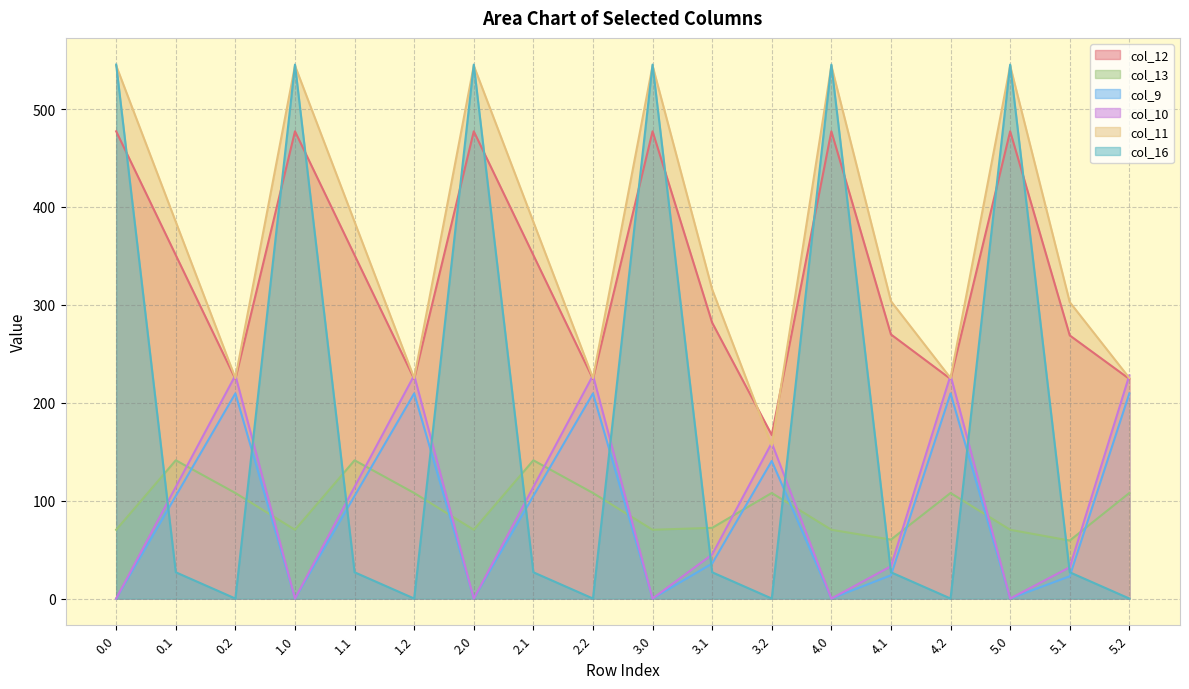

What is the value of the col_13 point at the 14th from the left?

60.2